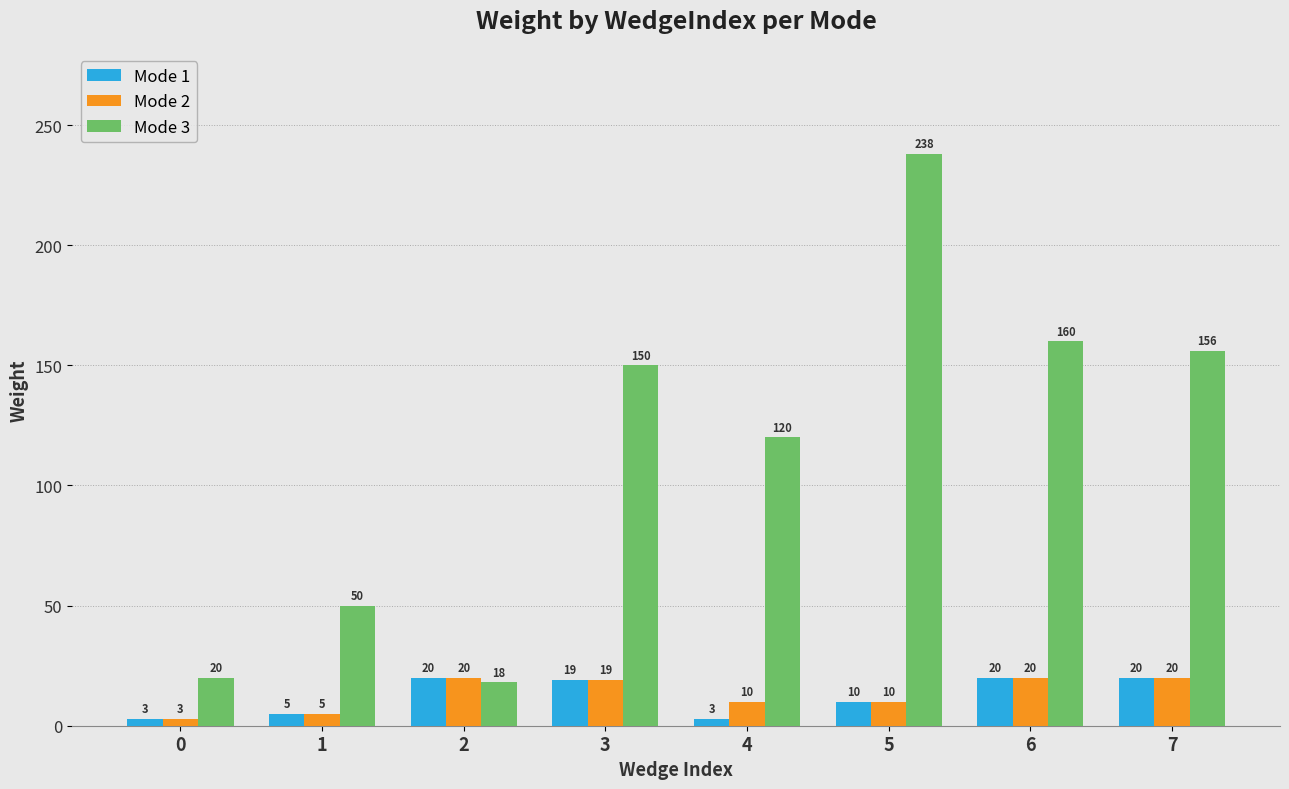

What is the difference between the maximum and minimum values in the Mode 1 series?

17